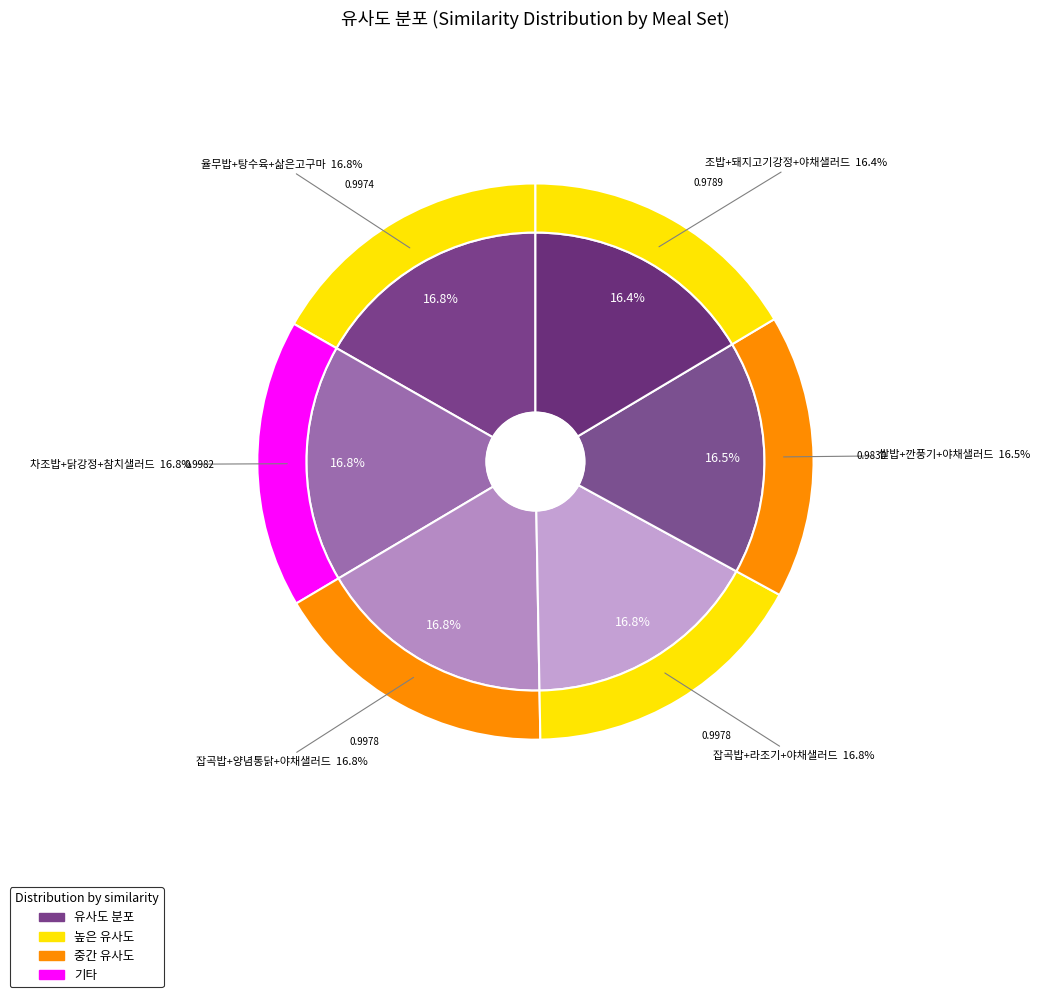

To the nearest percent, what portion does 2 represent?

17%